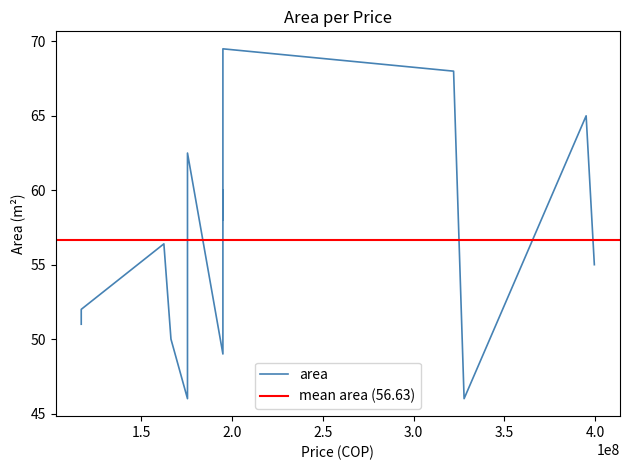

At which label does the data first exceed 55?

162500000